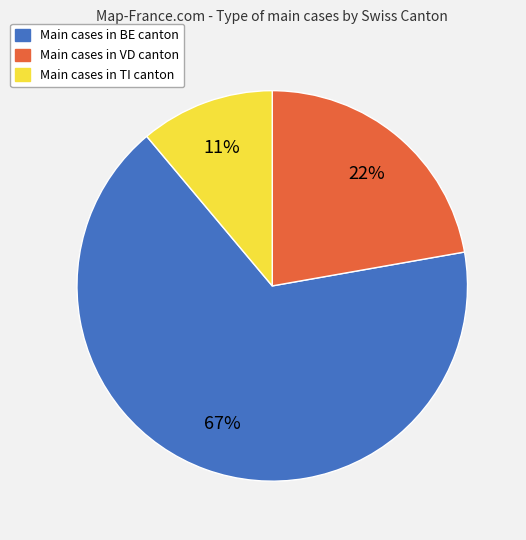

Approximately how many times larger is the value at Main cases in VD canton compared to Main cases in BE canton?

0.3